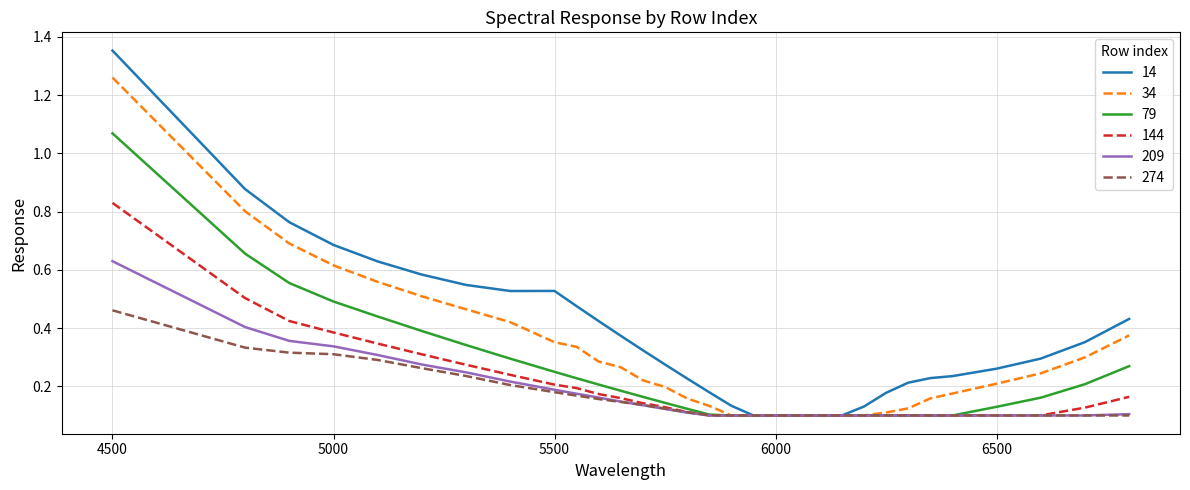

Rank the series by their maximum value, from lowest to highest.

274, 209, 144, 79, 34, 14